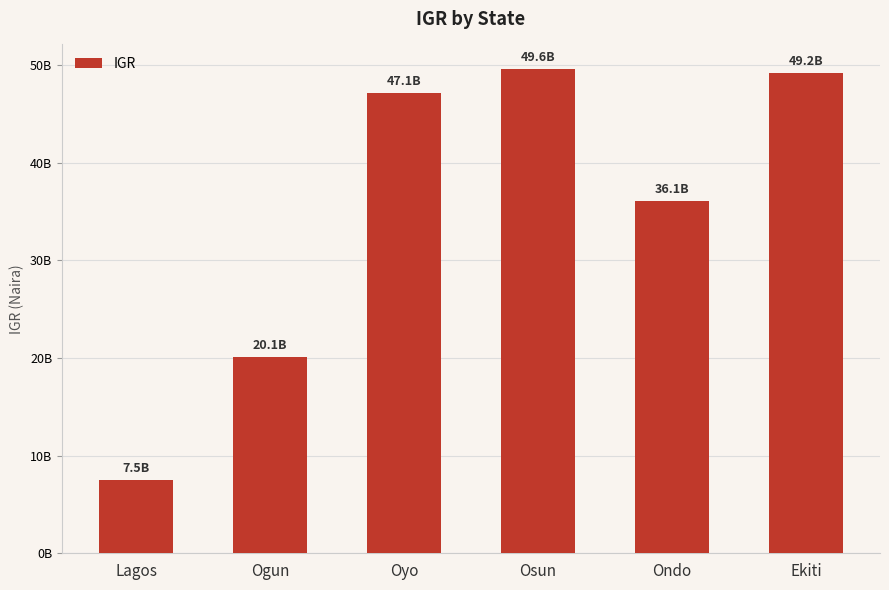

Are the bars horizontal?

No